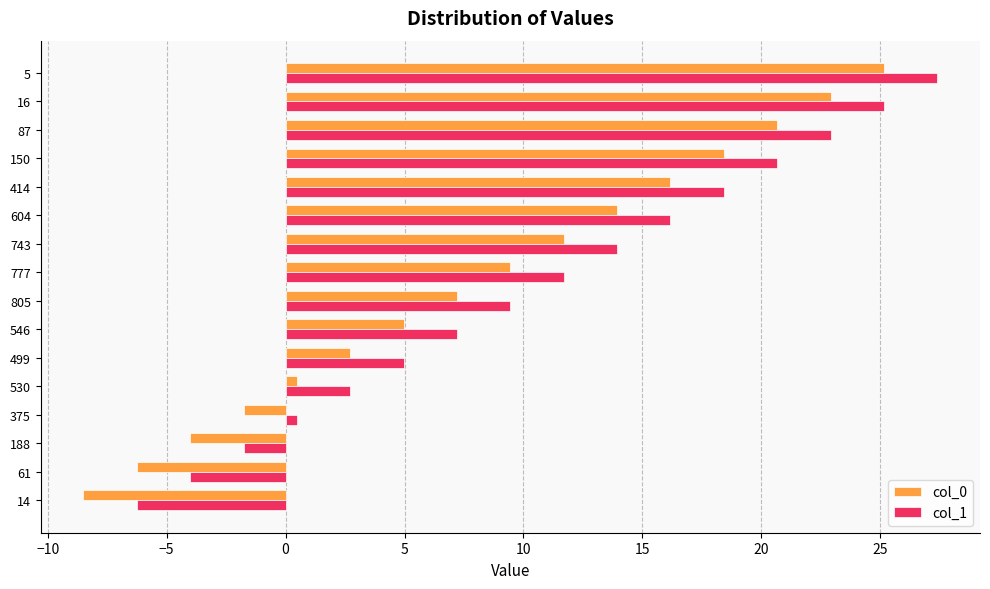

At which category is the sum across all series the highest?

5